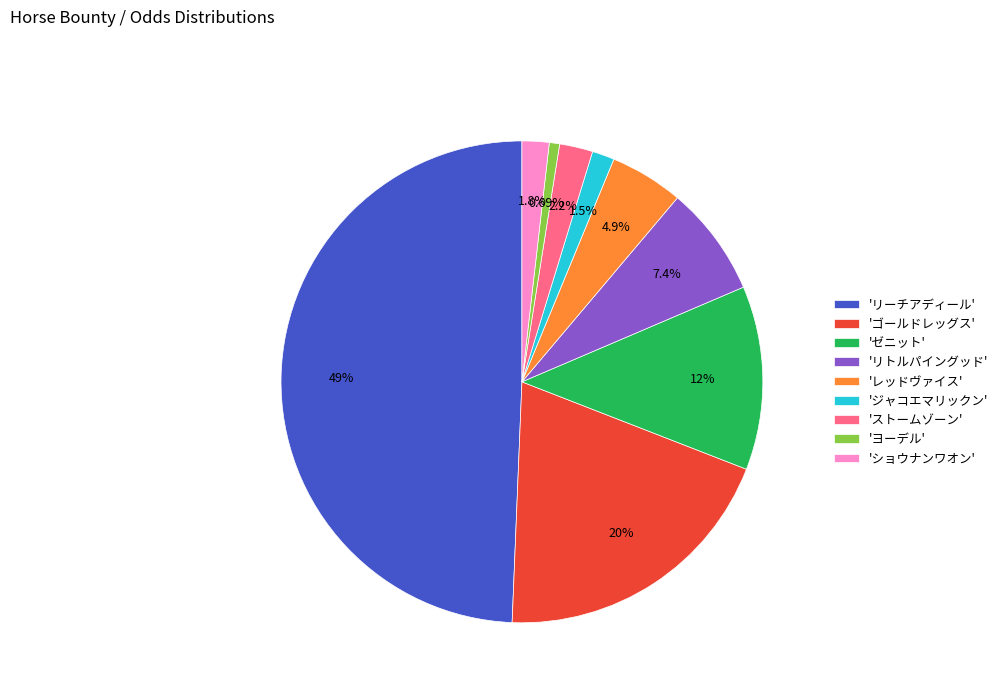

Does 'ストームゾーン' account for over 50% of the chart?

No